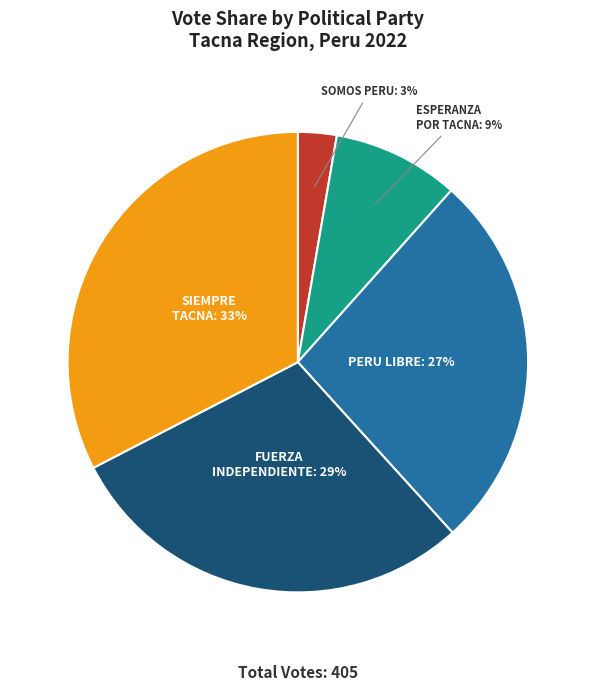

Is there a majority slice in this chart?

No